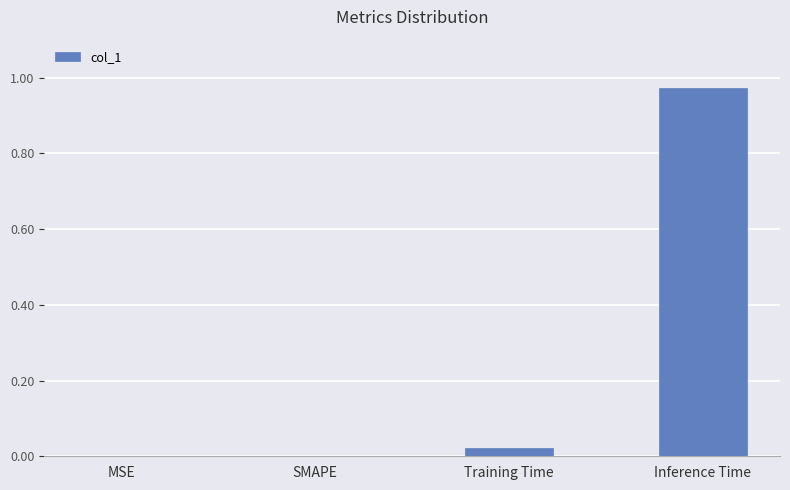

Which label corresponds to the largest value in the chart?

Inference Time